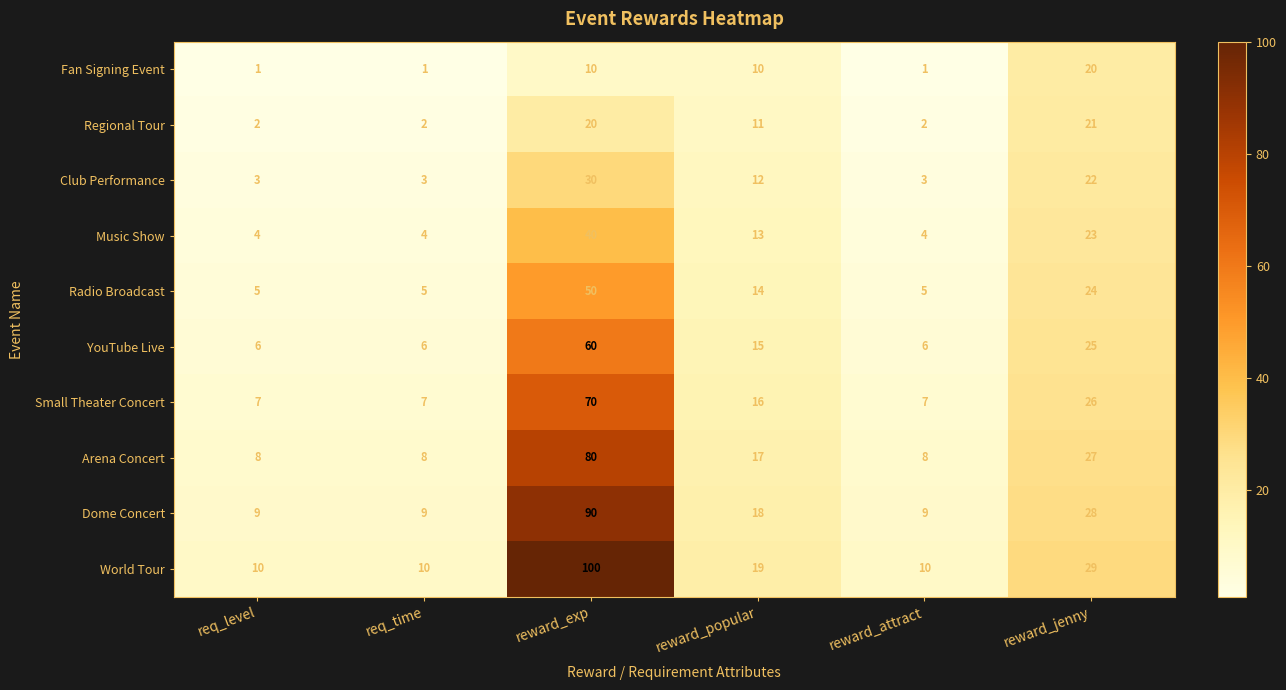

What is the average value of the Radio Broadcast series?

17